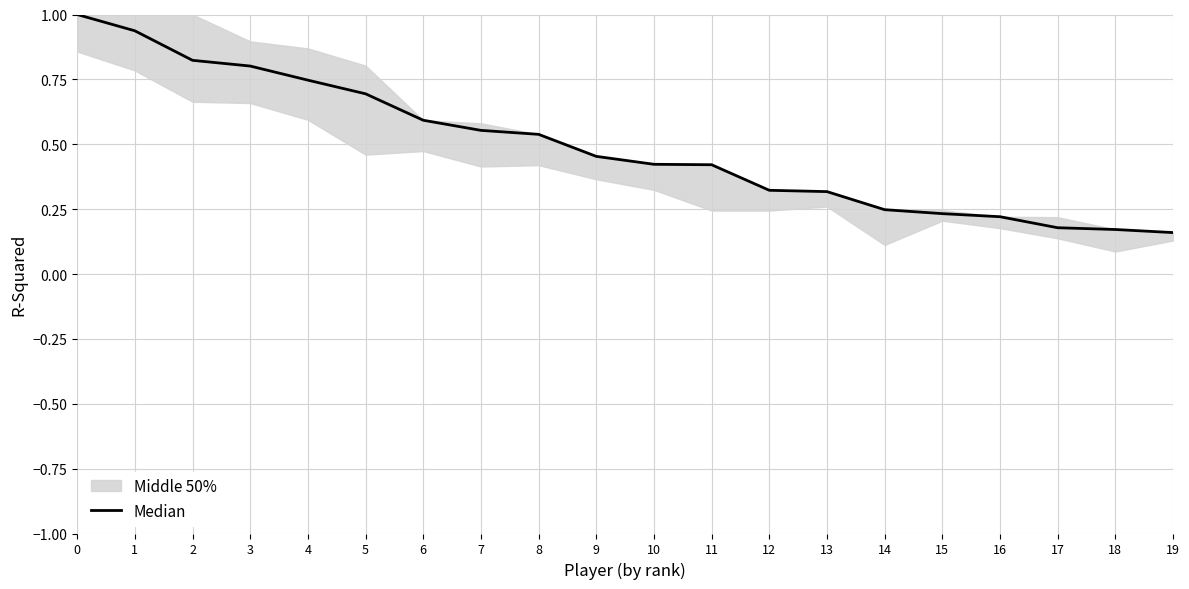

What is the maximum value shown in the chart?

1.0